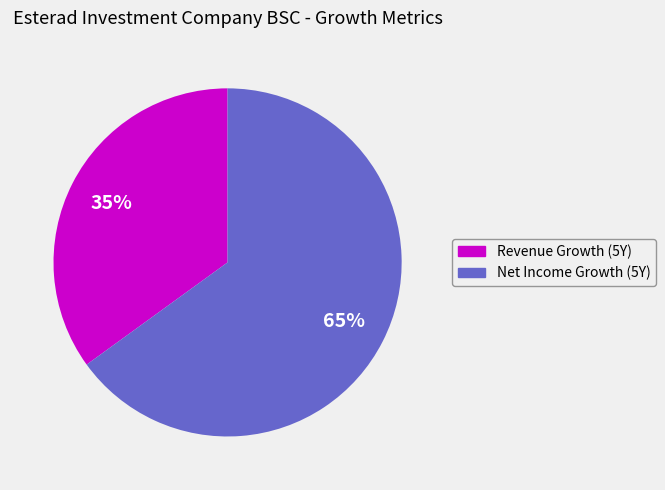

Which slice represents more than half of the pie?

Net Income Growth (5Y)